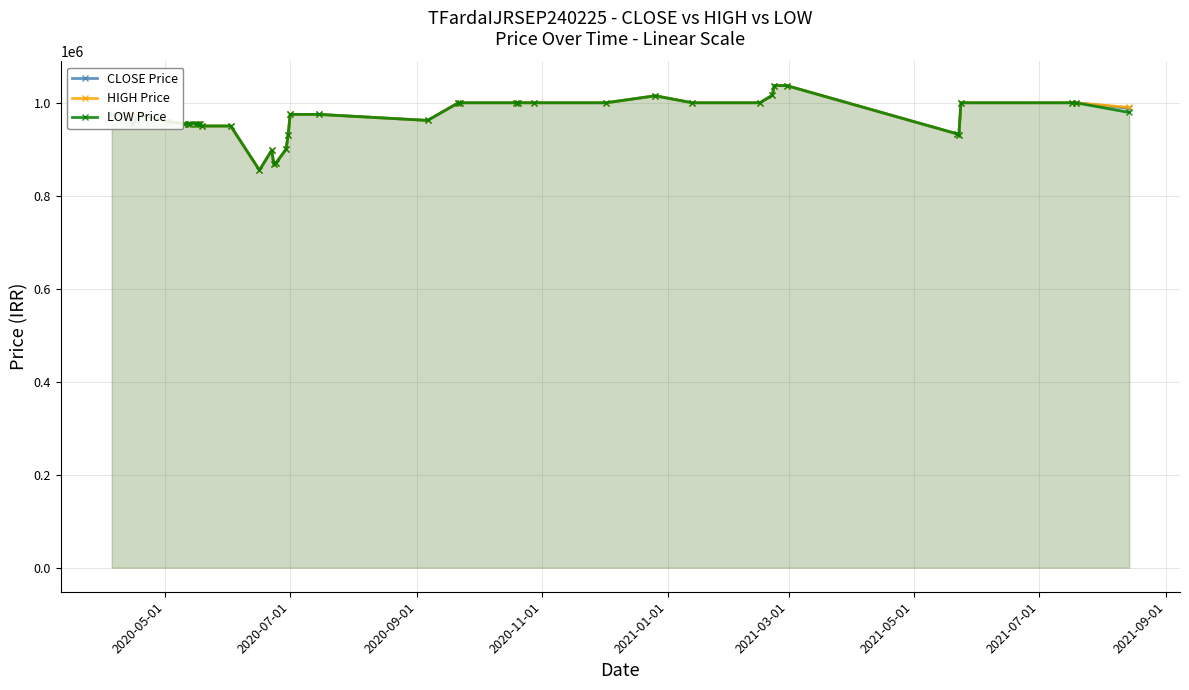

In HIGH Price, how many points are higher than both neighbors (excluding endpoints)?

2